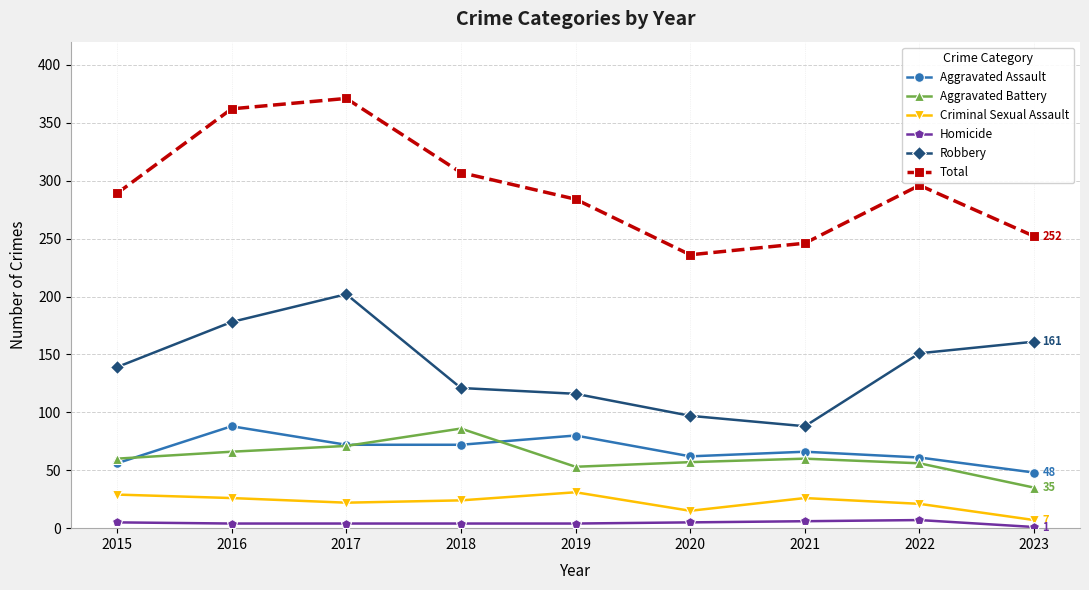

Is it true that Criminal Sexual Assault equals 14 at 2015?

False